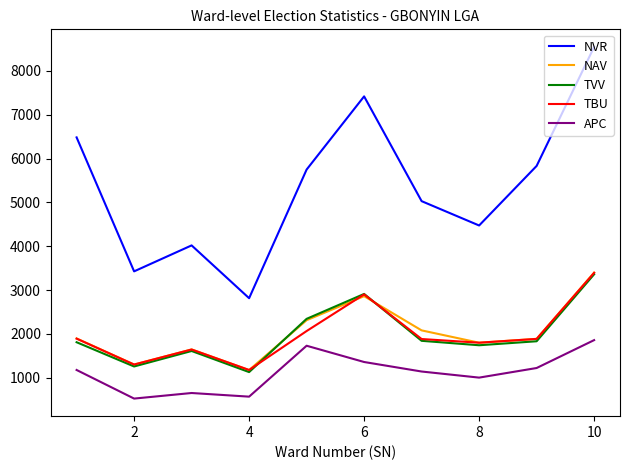

Which series has the largest range (max minus min)?

NVR